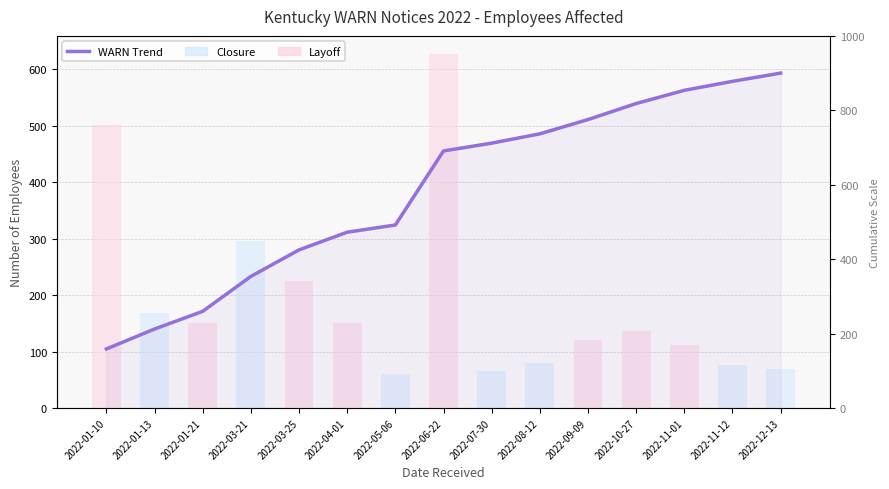

What is the difference between the values at 2022-01-10 and 2022-11-12?

719.0